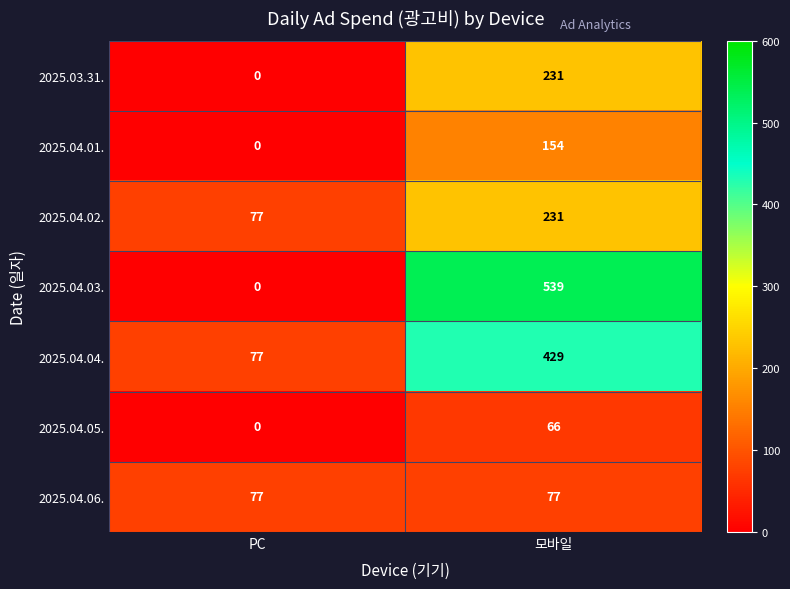

List the labels in order of 2025.04.02. value, smallest first.

PC, 모바일